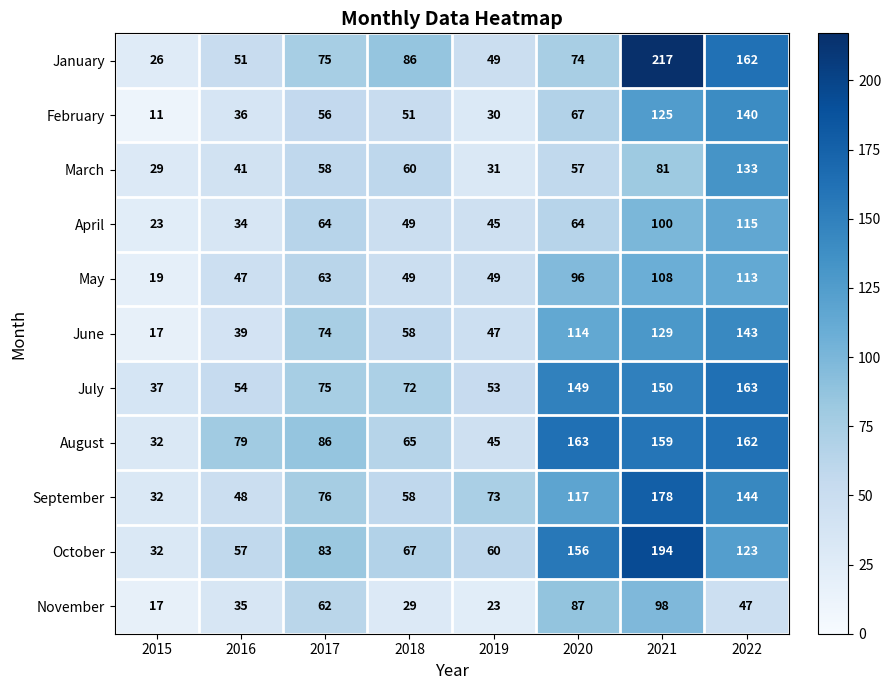

At which category is the sum across all series the highest?

2021